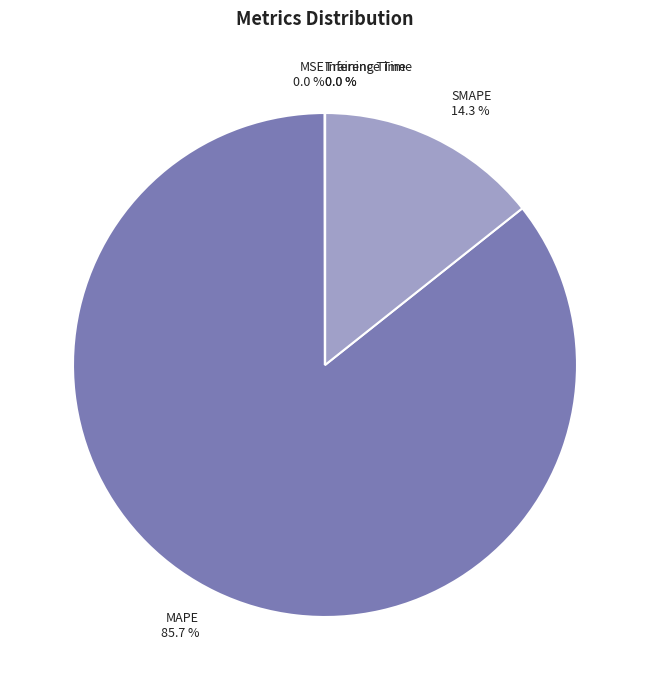

What is the largest slice in the pie chart?

MAPE